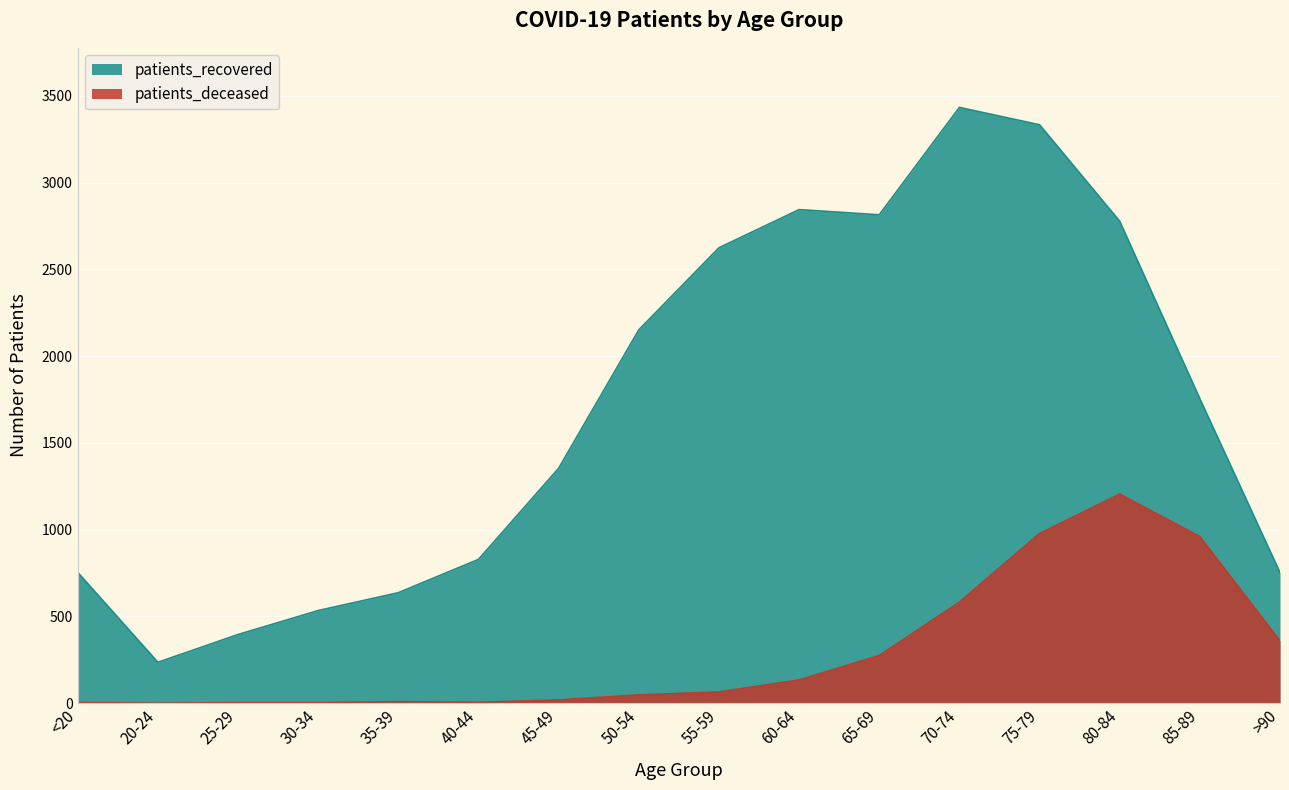

At which category does patients_deceased reach its first local valley?

20-24